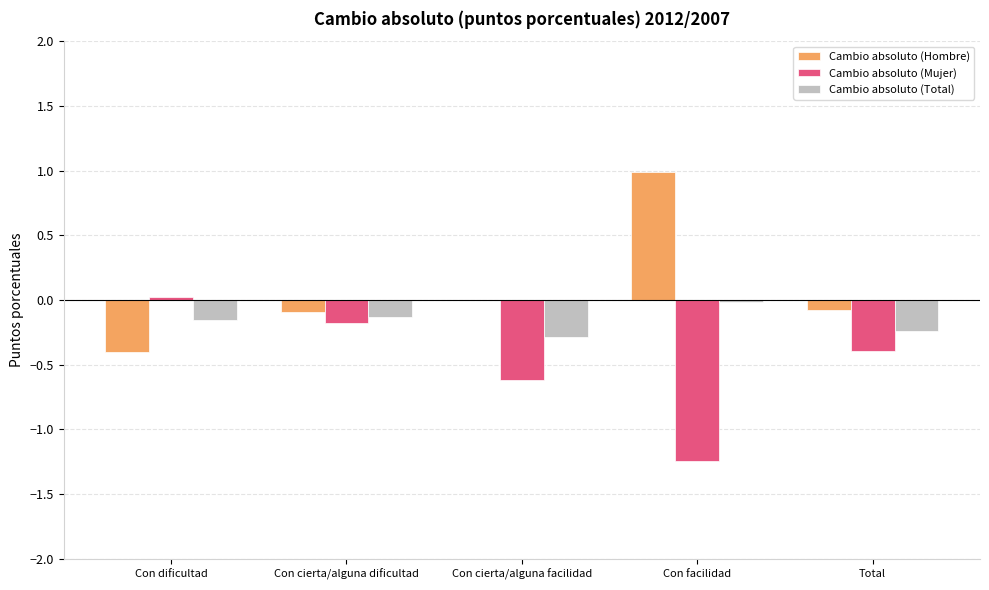

Is the value of Cambio absoluto (Mujer) at Con cierta/alguna facilidad greater than the value of Cambio absoluto (Hombre) at Con cierta/alguna facilidad?

No